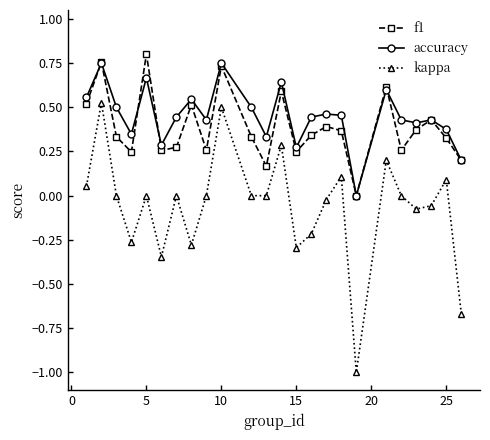

What is the sum of all accuracy values?

10.8